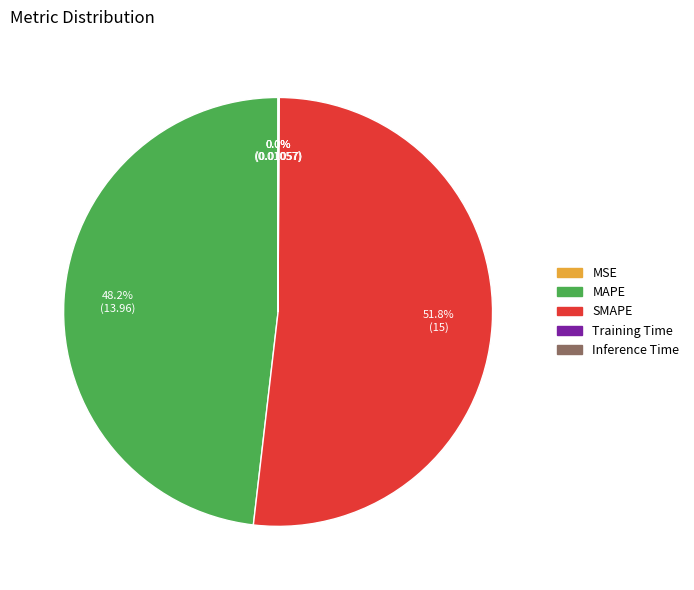

Which slice represents more than half of the pie?

SMAPE